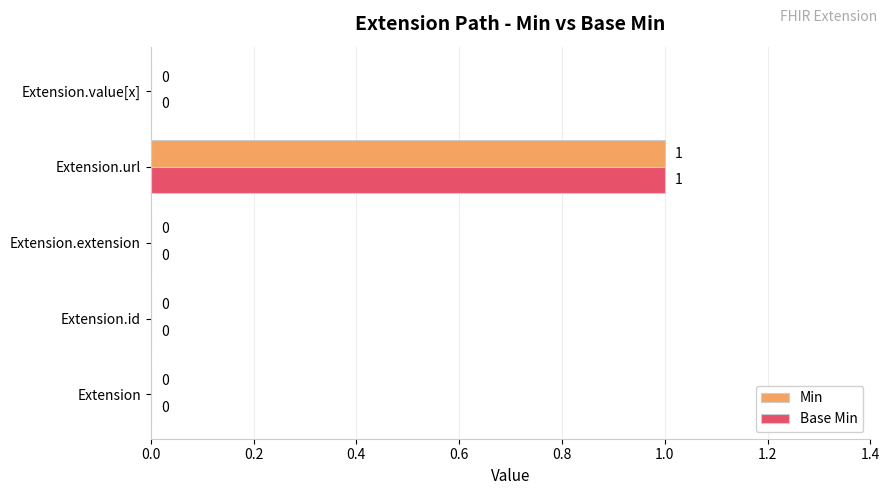

The value of Min at Extension.value[x] is -1. True or false?

False